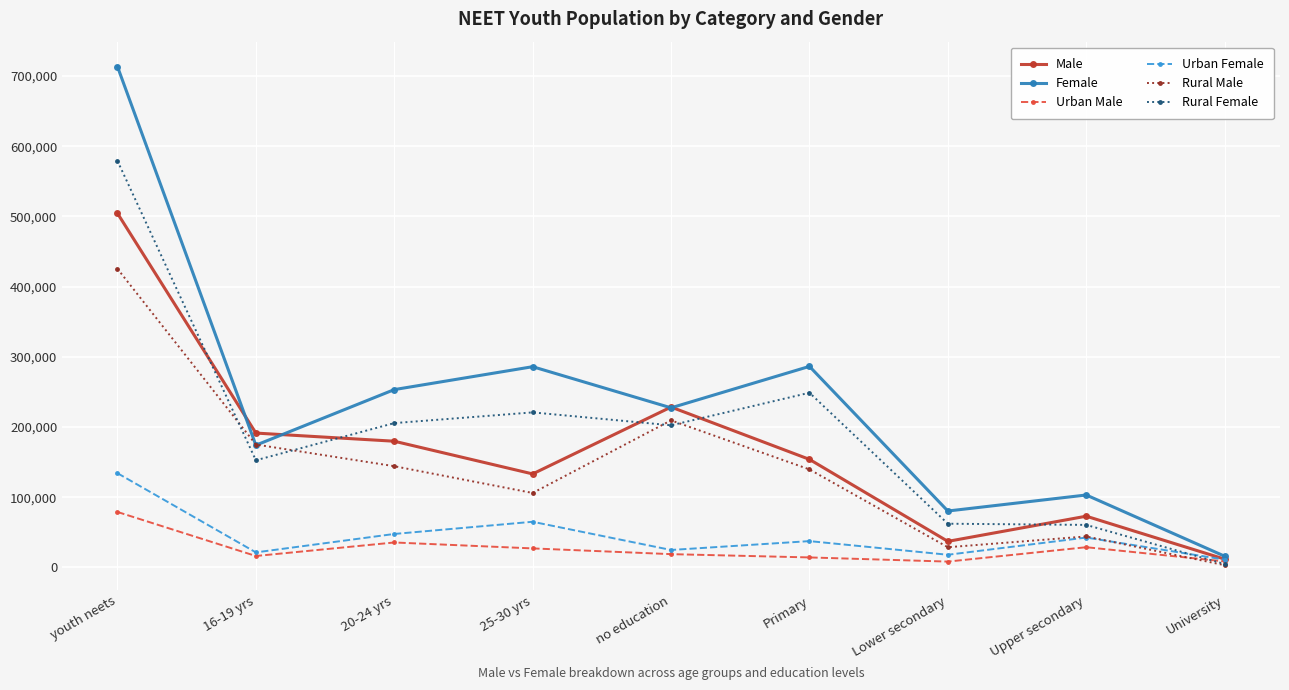

How many lines are shown in the chart?

6